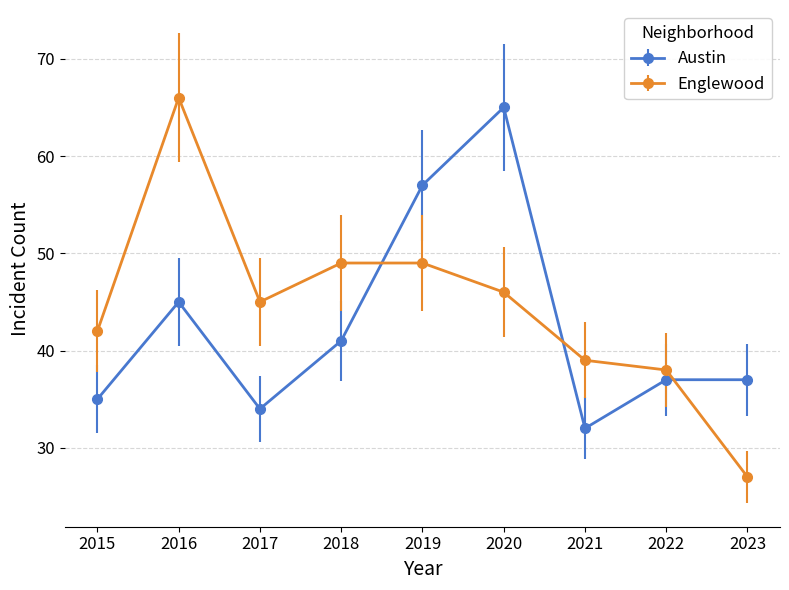

What is the minimum value shown in the chart?

27